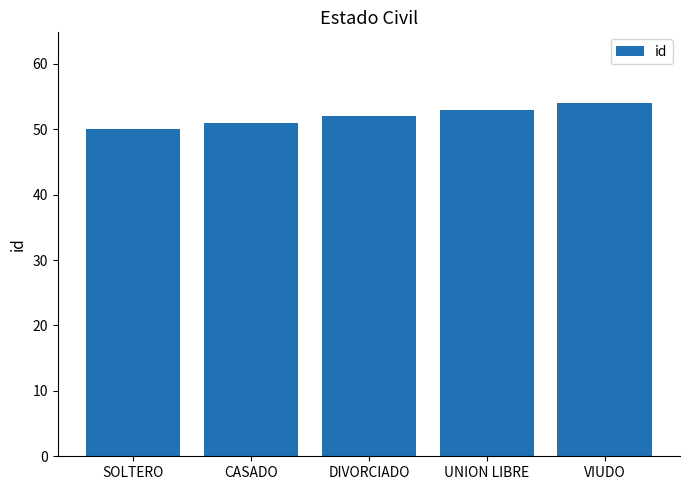

How many bars are there in total?

5